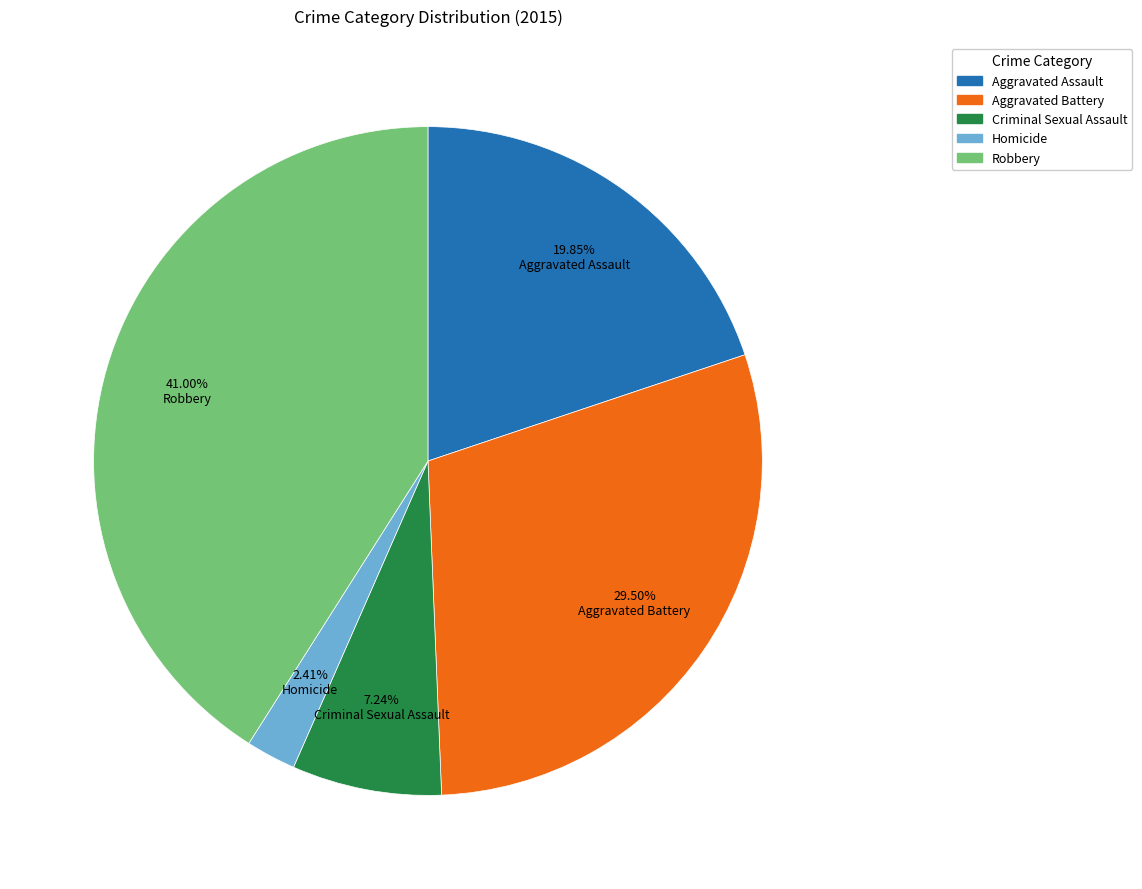

What portion of the pie excludes Homicide?

97.6%